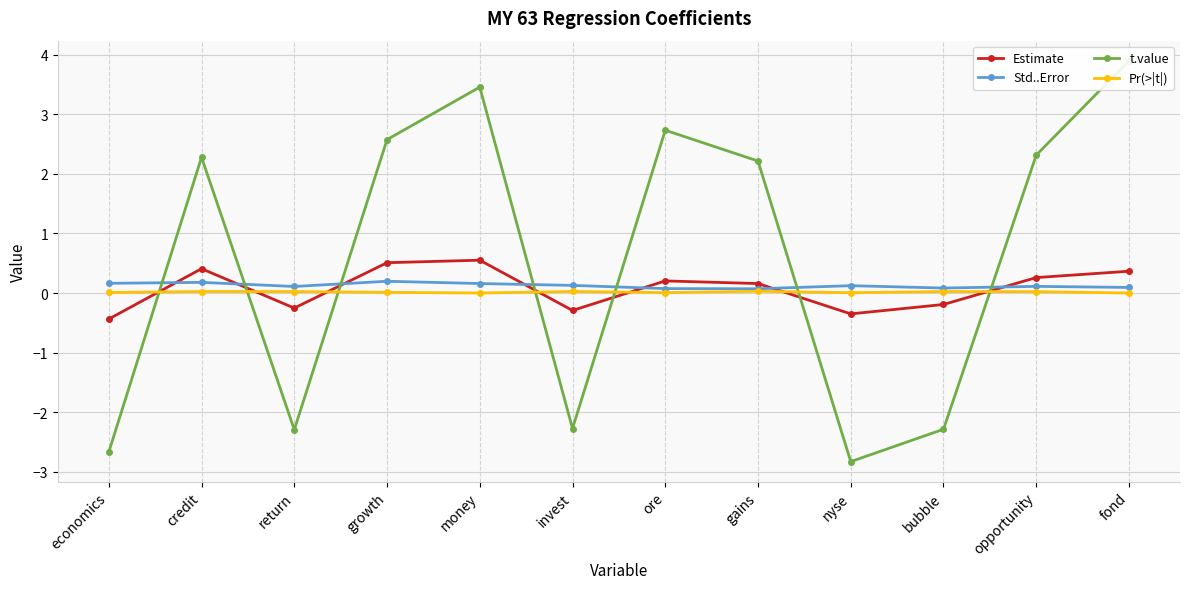

True or false: Std..Error has a value of 0.0 at ore.

False